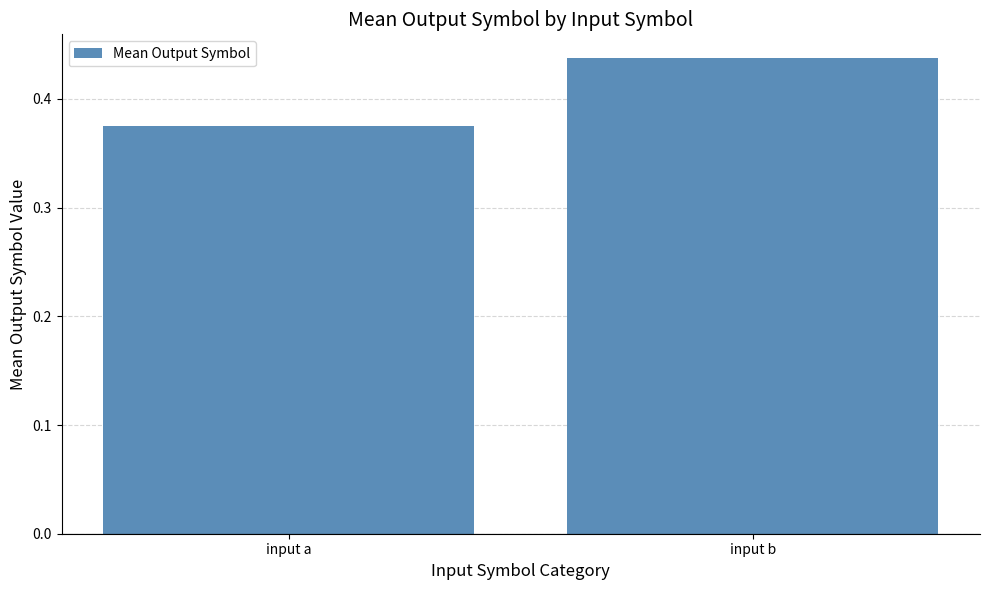

How many distinct data groups are displayed?

1